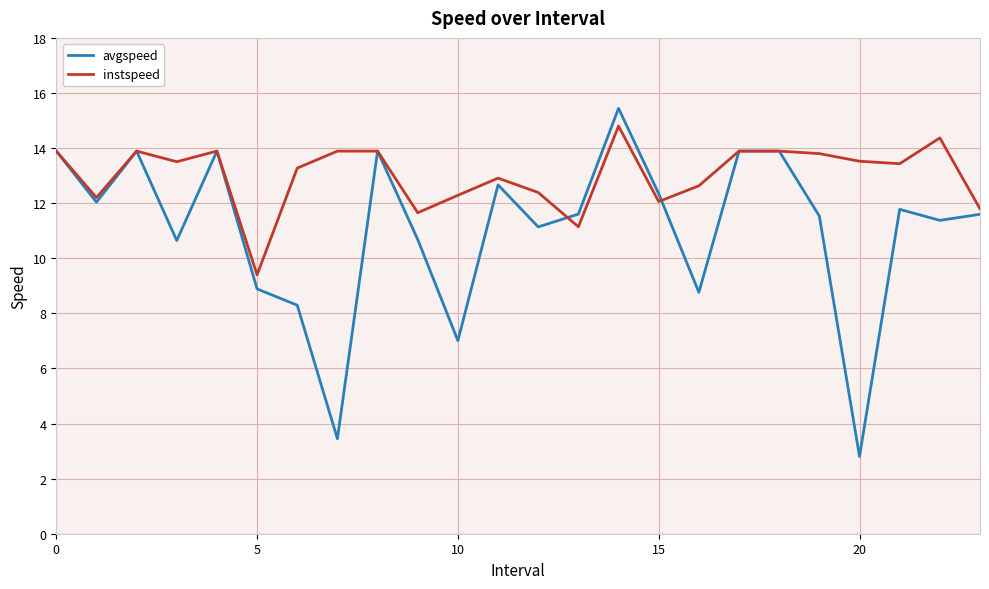

Rank the series by their average value, from lowest to highest.

avgspeed, instspeed